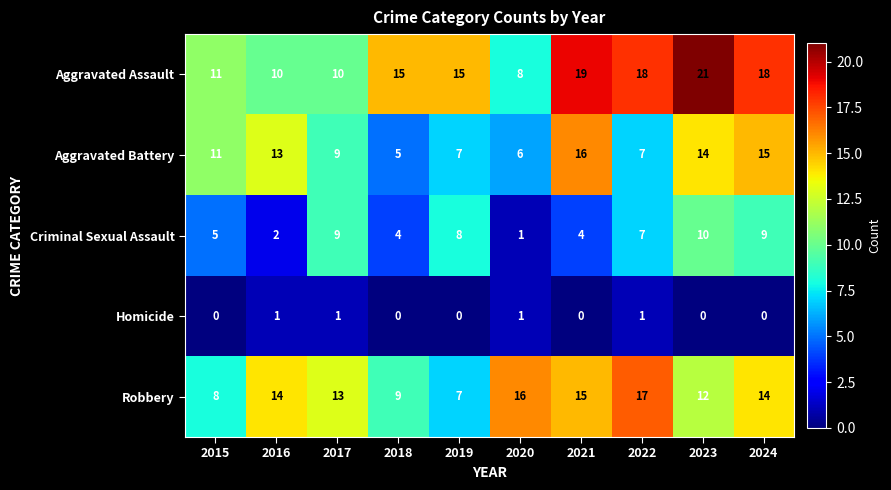

True or false: Robbery has a value of 13 at 2017.

True